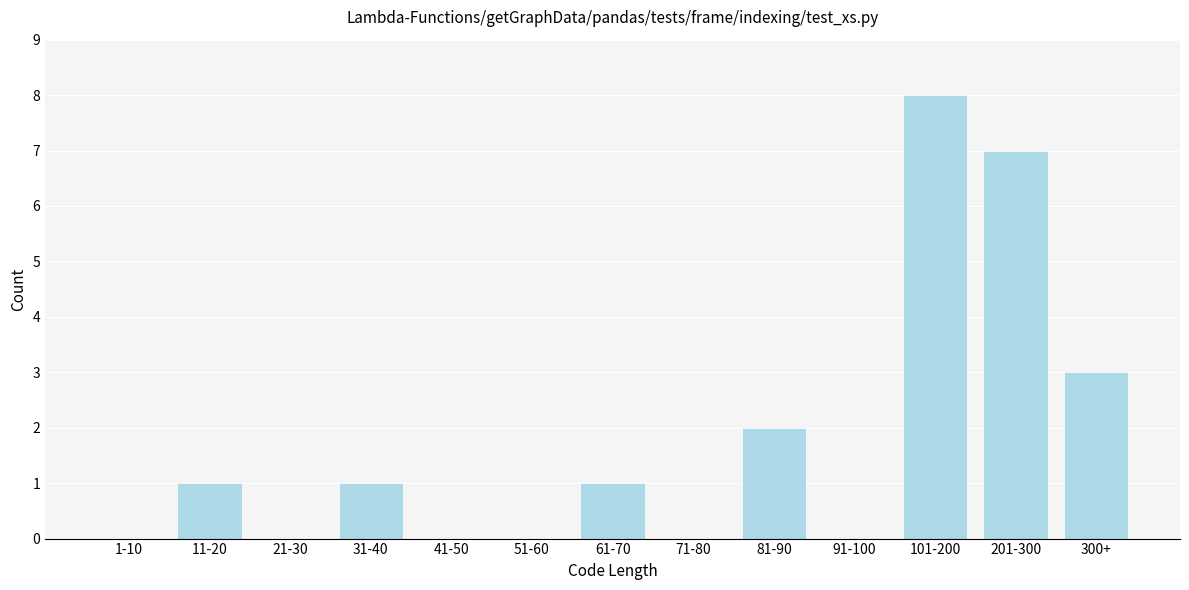

Reading left to right, list all the values displayed in this chart.

1-10=0	11-20=1	21-30=0	31-40=1	41-50=0	51-60=0	61-70=1	71-80=0	81-90=2	91-100=0	101-200=8	201-300=7	300+=3